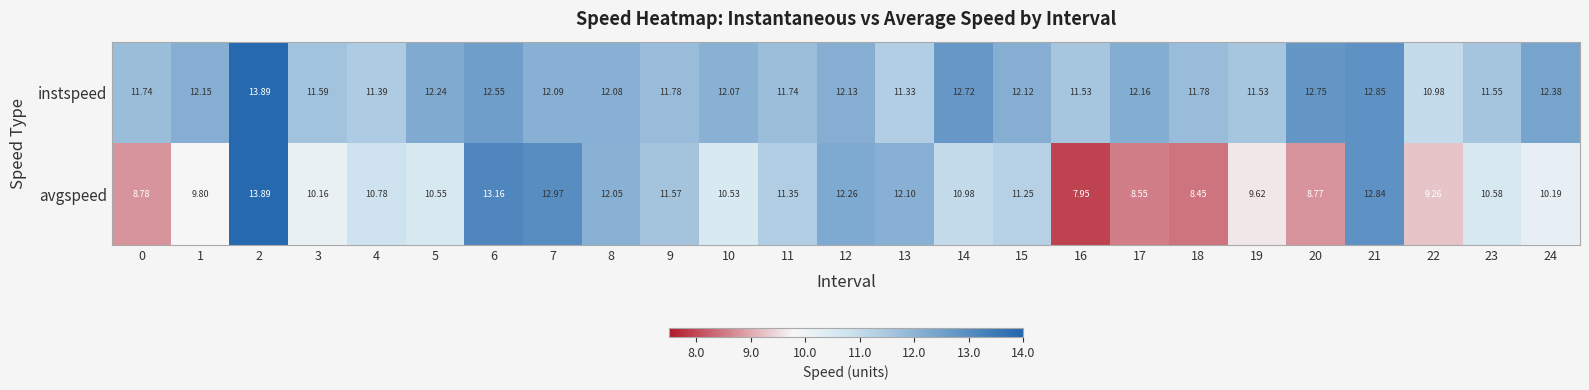

Which series has the widest spread of values?

avgspeed